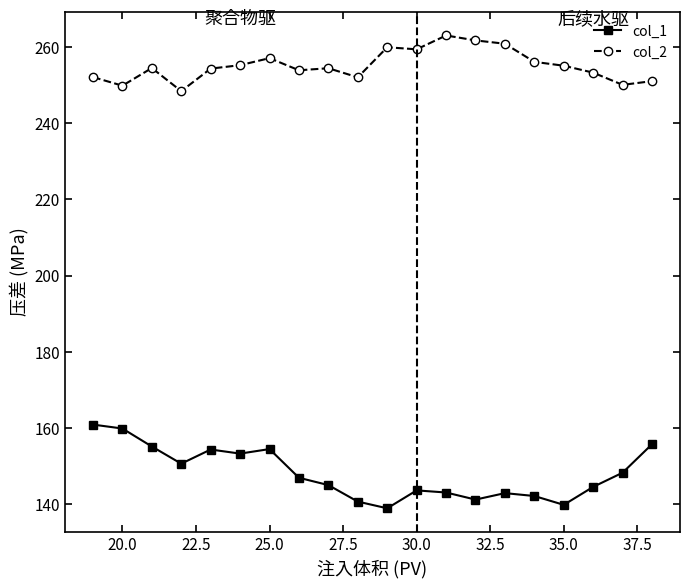

In col_2, how many points are higher than both neighbors (excluding endpoints)?

5